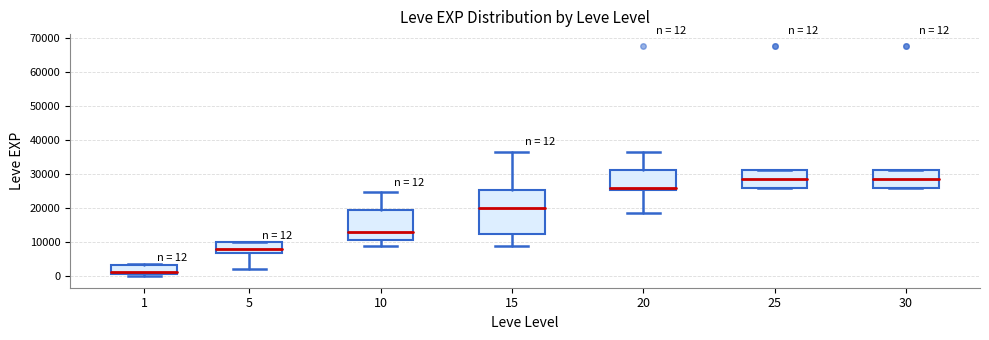

Comparing the boxes themselves (not the whiskers), which one is the tallest?

15